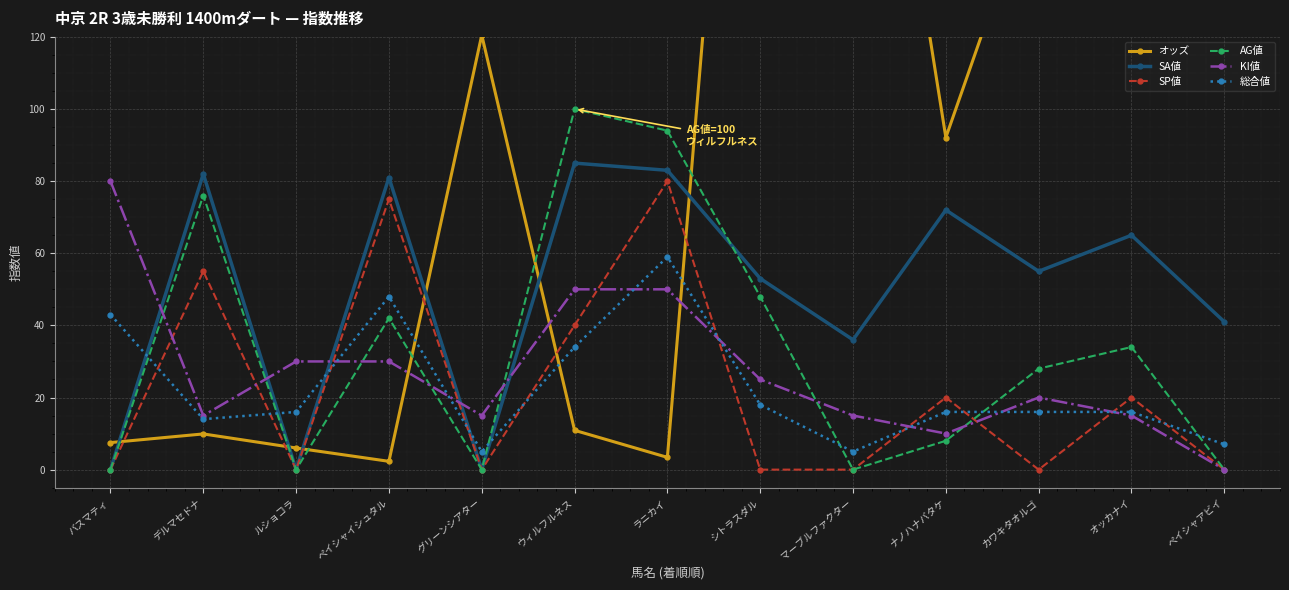

After their last crossing, which series has the higher values: オッズ or SP値?

オッズ